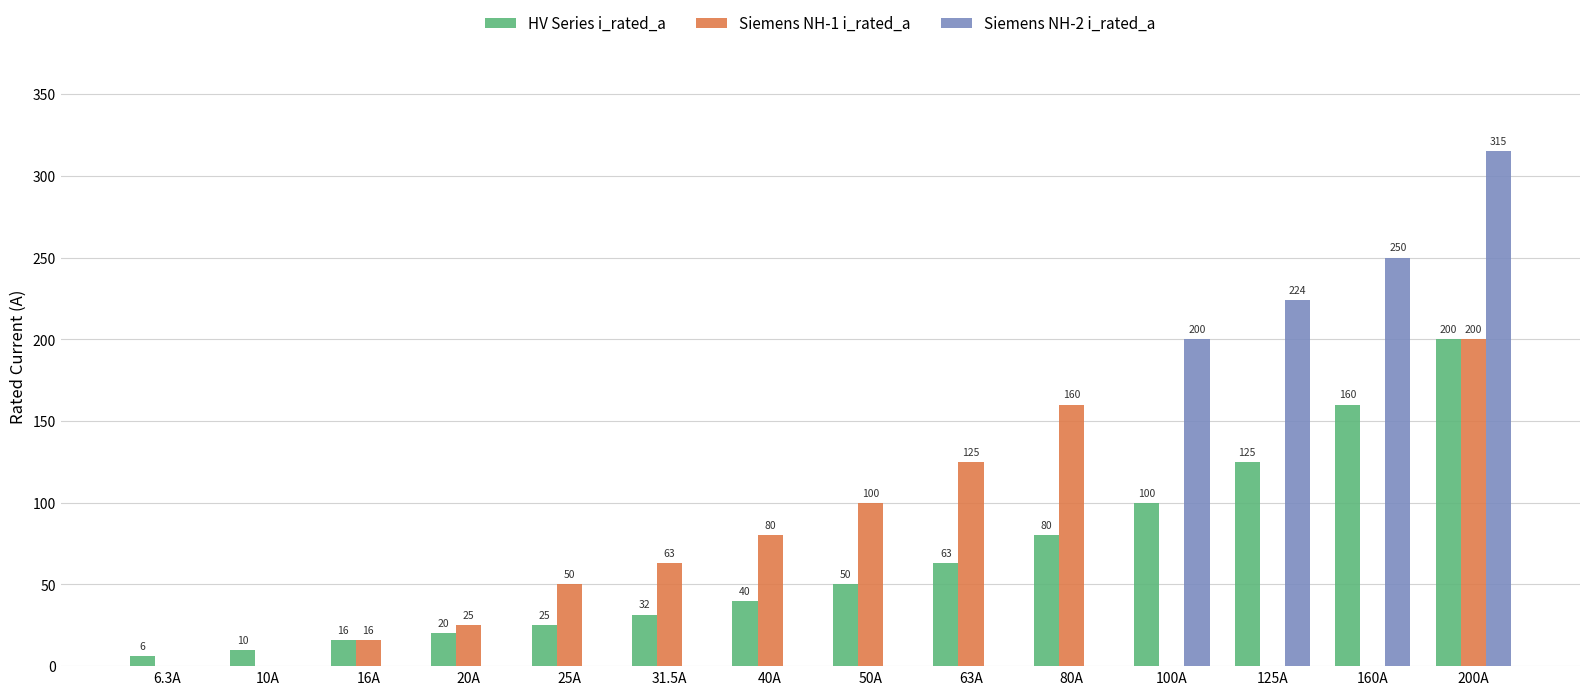

What is the average value of the Siemens NH-2 i_rated_a series?

70.6